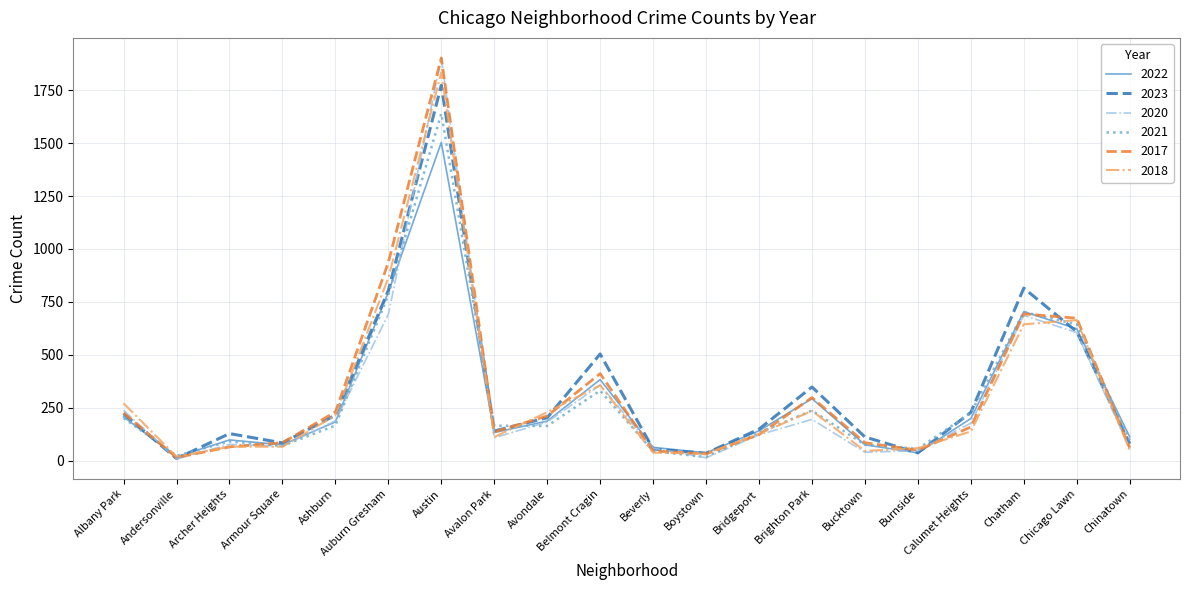

At which label is 2017 closest to 958?

Auburn Gresham